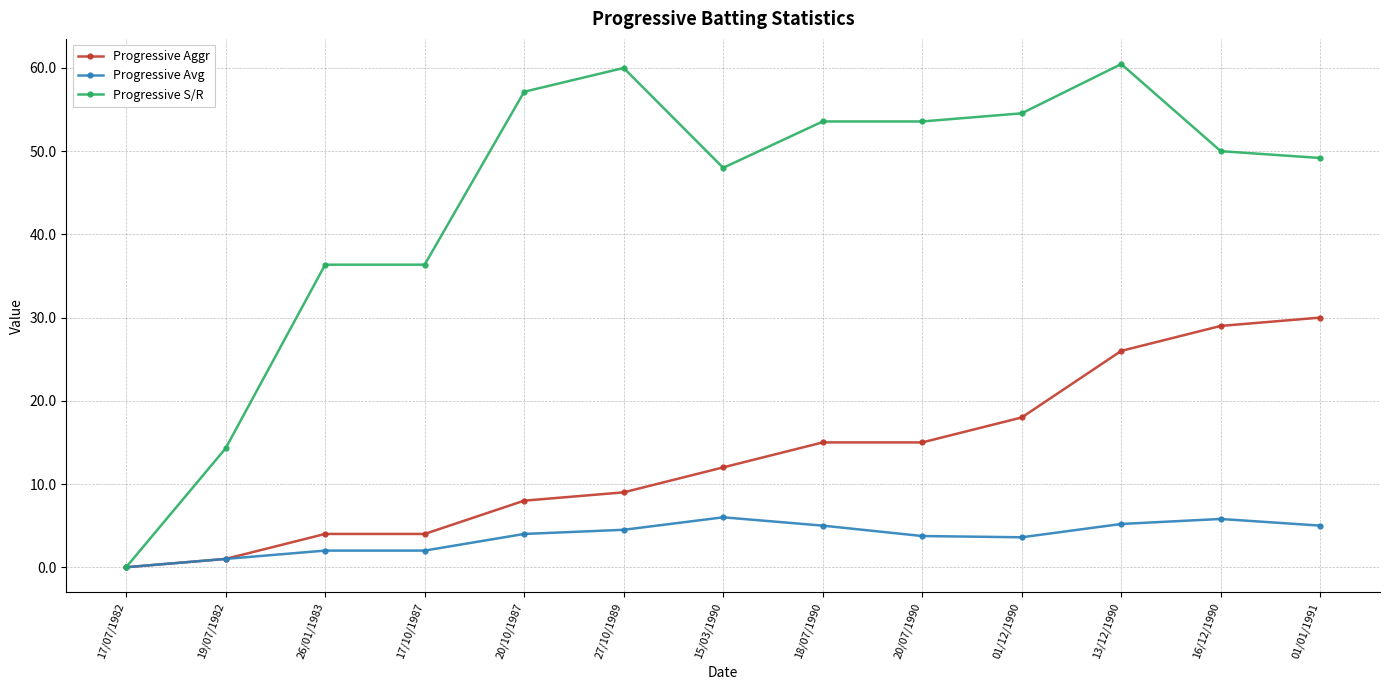

Which series has the largest range (max minus min)?

Progressive S/R